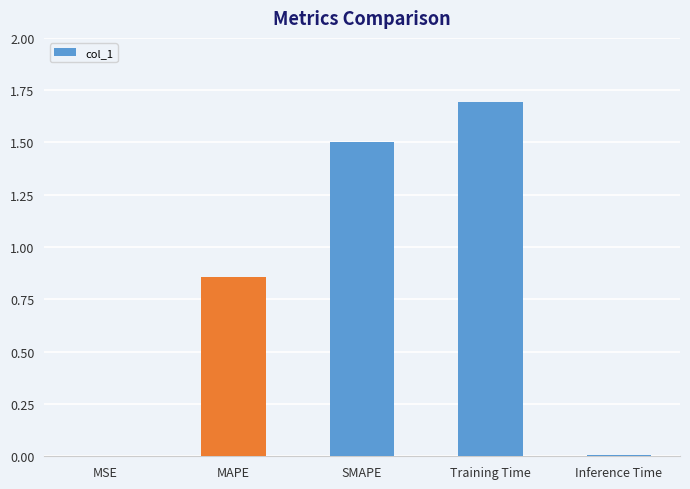

Read the value at SMAPE.

1.5